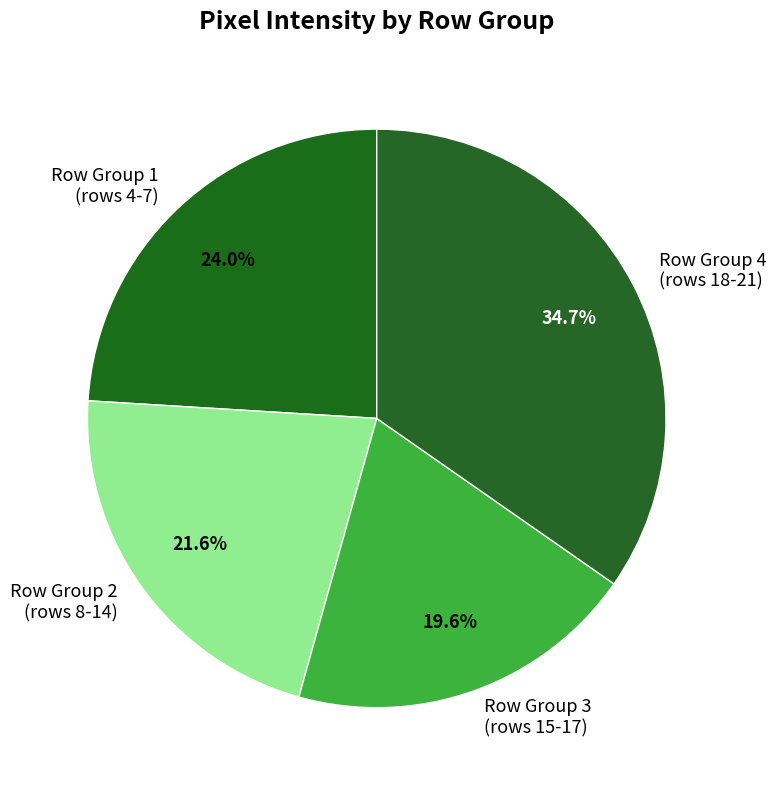

How much of the chart is everything except Row Group 2 (rows 8-14)?

78.4%